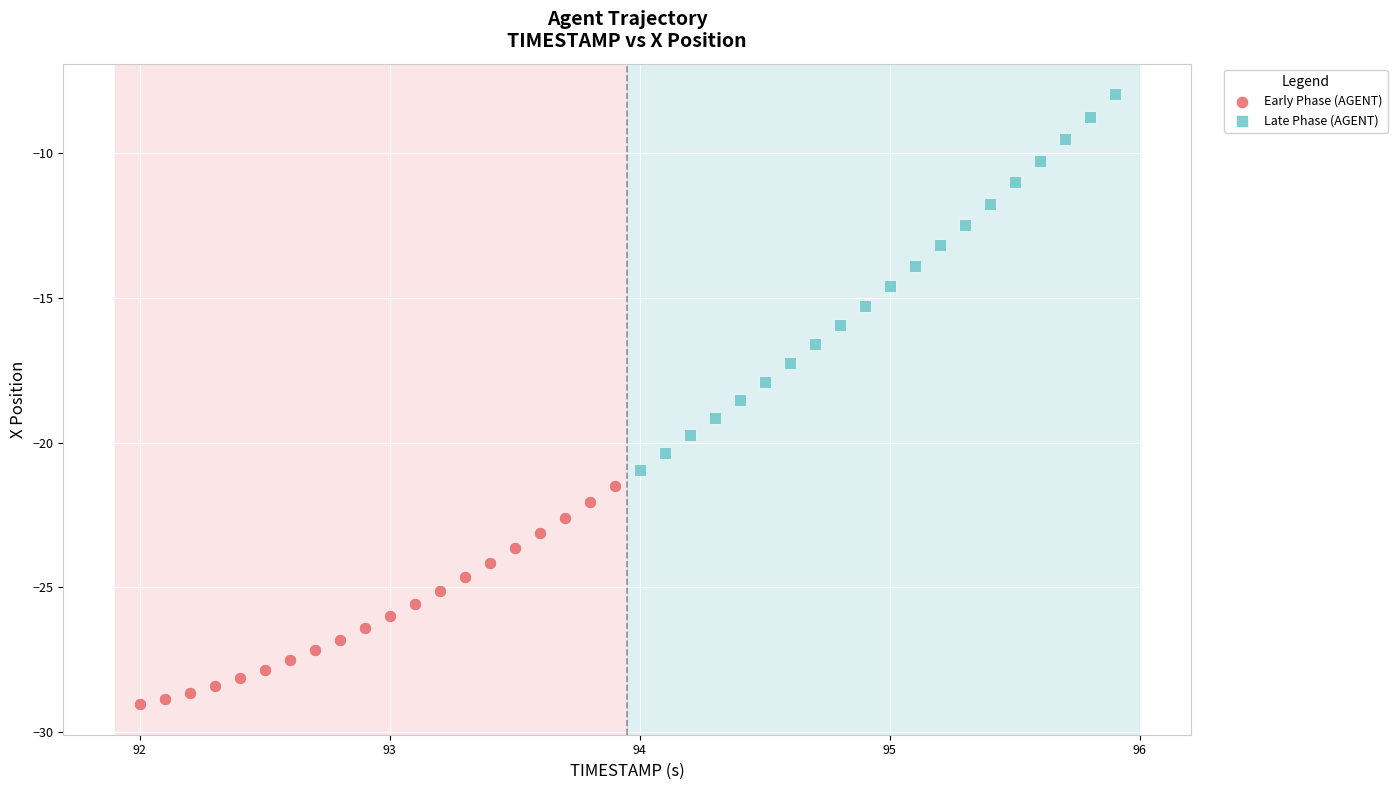

What are all the series names shown in the legend?

Early Phase (AGENT), Late Phase (AGENT)